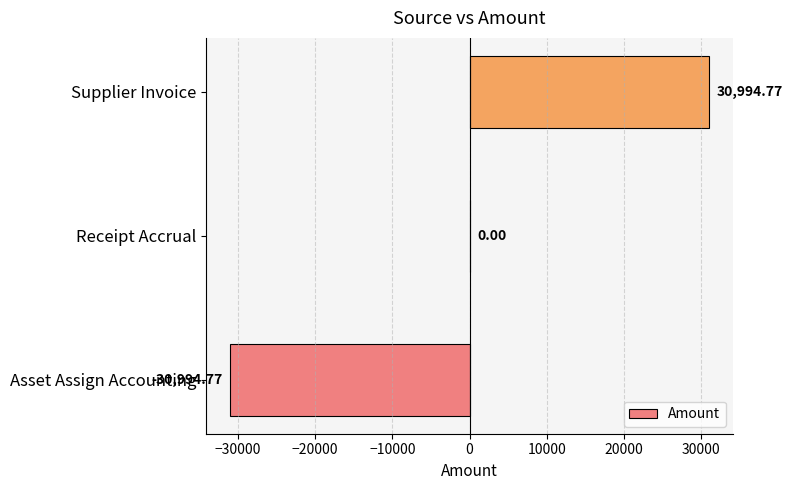

Are the bars horizontal?

Yes